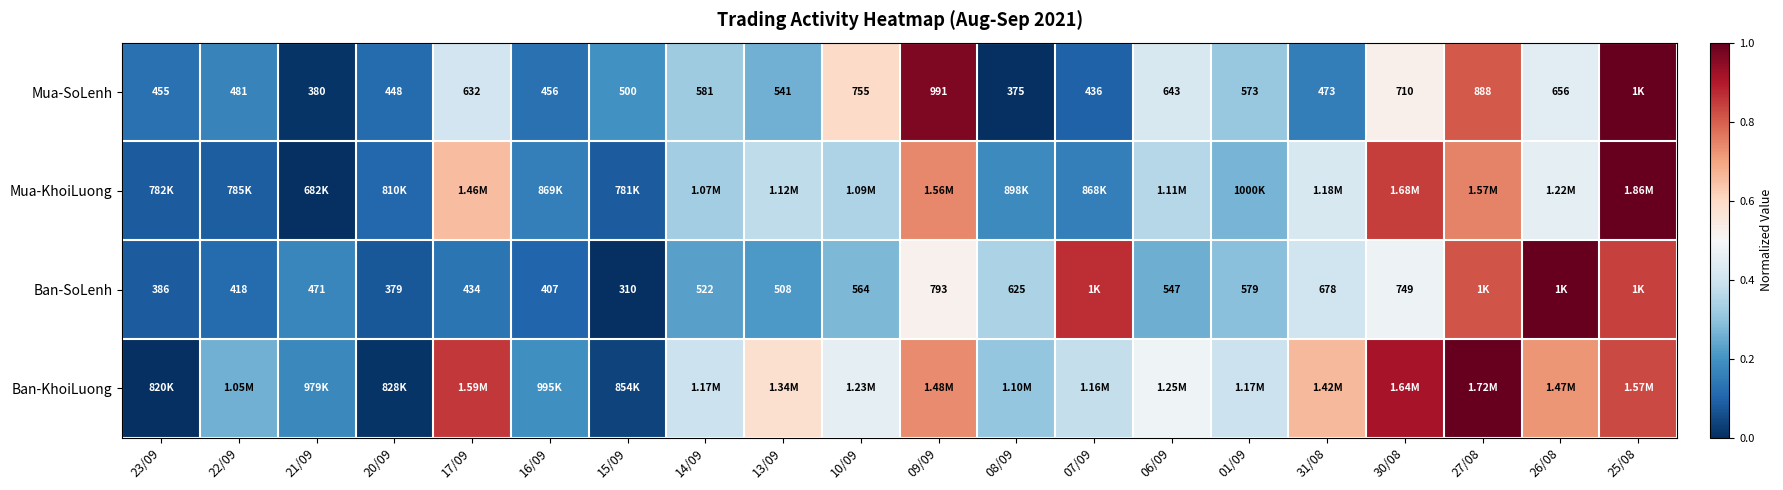

What is the difference between the maximum and minimum values in the Ban-KhoiLuong series?

1.0